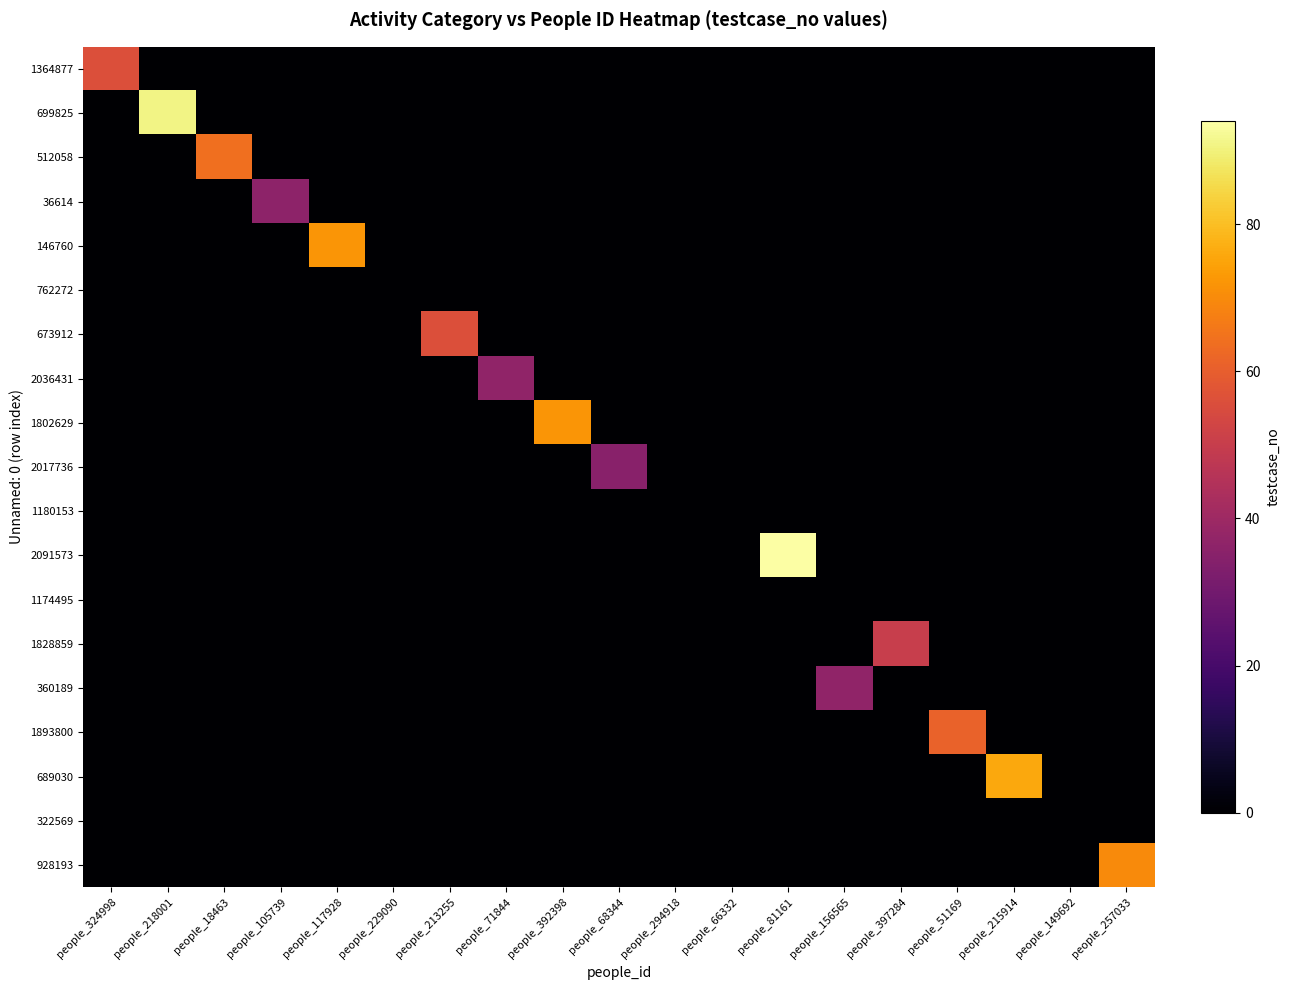

Reading right to left, list all the values displayed in this chart.

1364877: people_257033=0	people_149692=0	people_215914=0	people_51169=0	people_397284=0	people_156565=0	people_81161=0	people_66332=0	people_294918=0	people_68344=0	people_392398=0	people_71844=0	people_213255=0	people_229090=0	people_117928=0	people_105739=0	people_18463=0	people_218001=0	people_324998=56
699825: people_257033=0	people_149692=0	people_215914=0	people_51169=0	people_397284=0	people_156565=0	people_81161=0	people_66332=0	people_294918=0	people_68344=0	people_392398=0	people_71844=0	people_213255=0	people_229090=0	people_117928=0	people_105739=0	people_18463=0	people_218001=91	people_324998=0
512058: people_257033=0	people_149692=0	people_215914=0	people_51169=0	people_397284=0	people_156565=0	people_81161=0	people_66332=0	people_294918=0	people_68344=0	people_392398=0	people_71844=0	people_213255=0	people_229090=0	people_117928=0	people_105739=0	people_18463=64	people_218001=0	people_324998=0
36614: people_257033=0	people_149692=0	people_215914=0	people_51169=0	people_397284=0	people_156565=0	people_81161=0	people_66332=0	people_294918=0	people_68344=0	people_392398=0	people_71844=0	people_213255=0	people_229090=0	people_117928=0	people_105739=36	people_18463=0	people_218001=0	people_324998=0
146760: people_257033=0	people_149692=0	people_215914=0	people_51169=0	people_397284=0	people_156565=0	people_81161=0	people_66332=0	people_294918=0	people_68344=0	people_392398=0	people_71844=0	people_213255=0	people_229090=0	people_117928=72	people_105739=0	people_18463=0	people_218001=0	people_324998=0
762272: people_257033=0	people_149692=0	people_215914=0	people_51169=0	people_397284=0	people_156565=0	people_81161=0	people_66332=0	people_294918=0	people_68344=0	people_392398=0	people_71844=0	people_213255=0	people_229090=0	people_117928=0	people_105739=0	people_18463=0	people_218001=0	people_324998=0
673912: people_257033=0	people_149692=0	people_215914=0	people_51169=0	people_397284=0	people_156565=0	people_81161=0	people_66332=0	people_294918=0	people_68344=0	people_392398=0	people_71844=0	people_213255=56	people_229090=0	people_117928=0	people_105739=0	people_18463=0	people_218001=0	people_324998=0
2036431: people_257033=0	people_149692=0	people_215914=0	people_51169=0	people_397284=0	people_156565=0	people_81161=0	people_66332=0	people_294918=0	people_68344=0	people_392398=0	people_71844=37	people_213255=0	people_229090=0	people_117928=0	people_105739=0	people_18463=0	people_218001=0	people_324998=0
1802629: people_257033=0	people_149692=0	people_215914=0	people_51169=0	people_397284=0	people_156565=0	people_81161=0	people_66332=0	people_294918=0	people_68344=0	people_392398=72	people_71844=0	people_213255=0	people_229090=0	people_117928=0	people_105739=0	people_18463=0	people_218001=0	people_324998=0
2017736: people_257033=0	people_149692=0	people_215914=0	people_51169=0	people_397284=0	people_156565=0	people_81161=0	people_66332=0	people_294918=0	people_68344=35	people_392398=0	people_71844=0	people_213255=0	people_229090=0	people_117928=0	people_105739=0	people_18463=0	people_218001=0	people_324998=0
1180153: people_257033=0	people_149692=0	people_215914=0	people_51169=0	people_397284=0	people_156565=0	people_81161=0	people_66332=0	people_294918=0	people_68344=0	people_392398=0	people_71844=0	people_213255=0	people_229090=0	people_117928=0	people_105739=0	people_18463=0	people_218001=0	people_324998=0
2091573: people_257033=0	people_149692=0	people_215914=0	people_51169=0	people_397284=0	people_156565=0	people_81161=94	people_66332=0	people_294918=0	people_68344=0	people_392398=0	people_71844=0	people_213255=0	people_229090=0	people_117928=0	people_105739=0	people_18463=0	people_218001=0	people_324998=0
1174495: people_257033=0	people_149692=0	people_215914=0	people_51169=0	people_397284=0	people_156565=0	people_81161=0	people_66332=0	people_294918=0	people_68344=0	people_392398=0	people_71844=0	people_213255=0	people_229090=0	people_117928=0	people_105739=0	people_18463=0	people_218001=0	people_324998=0
1828859: people_257033=0	people_149692=0	people_215914=0	people_51169=0	people_397284=50	people_156565=0	people_81161=0	people_66332=0	people_294918=0	people_68344=0	people_392398=0	people_71844=0	people_213255=0	people_229090=0	people_117928=0	people_105739=0	people_18463=0	people_218001=0	people_324998=0
360189: people_257033=0	people_149692=0	people_215914=0	people_51169=0	people_397284=0	people_156565=37	people_81161=0	people_66332=0	people_294918=0	people_68344=0	people_392398=0	people_71844=0	people_213255=0	people_229090=0	people_117928=0	people_105739=0	people_18463=0	people_218001=0	people_324998=0
1893800: people_257033=0	people_149692=0	people_215914=0	people_51169=61	people_397284=0	people_156565=0	people_81161=0	people_66332=0	people_294918=0	people_68344=0	people_392398=0	people_71844=0	people_213255=0	people_229090=0	people_117928=0	people_105739=0	people_18463=0	people_218001=0	people_324998=0
689030: people_257033=0	people_149692=0	people_215914=76	people_51169=0	people_397284=0	people_156565=0	people_81161=0	people_66332=0	people_294918=0	people_68344=0	people_392398=0	people_71844=0	people_213255=0	people_229090=0	people_117928=0	people_105739=0	people_18463=0	people_218001=0	people_324998=0
322569: people_257033=0	people_149692=0	people_215914=0	people_51169=0	people_397284=0	people_156565=0	people_81161=0	people_66332=0	people_294918=0	people_68344=0	people_392398=0	people_71844=0	people_213255=0	people_229090=0	people_117928=0	people_105739=0	people_18463=0	people_218001=0	people_324998=0
928193: people_257033=70	people_149692=0	people_215914=0	people_51169=0	people_397284=0	people_156565=0	people_81161=0	people_66332=0	people_294918=0	people_68344=0	people_392398=0	people_71844=0	people_213255=0	people_229090=0	people_117928=0	people_105739=0	people_18463=0	people_218001=0	people_324998=0